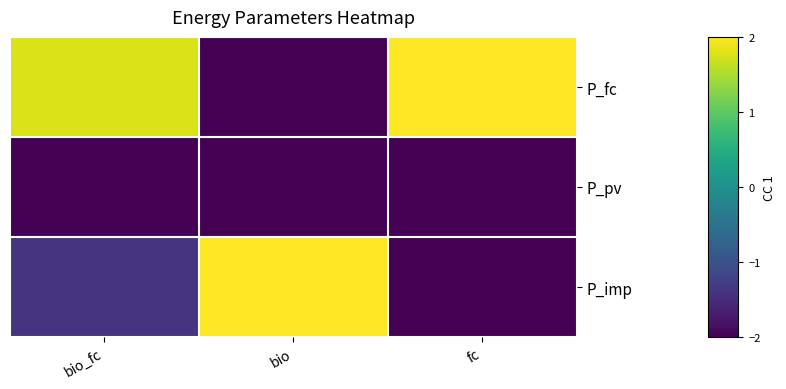

Reading right to left, extract all data points from this chart.

P_fc: fc=2.0	bio=-2.0	bio_fc=1.8
P_pv: fc=-2.0	bio=-2.0	bio_fc=-2.0
P_imp: fc=-2.0	bio=2.0	bio_fc=-1.4